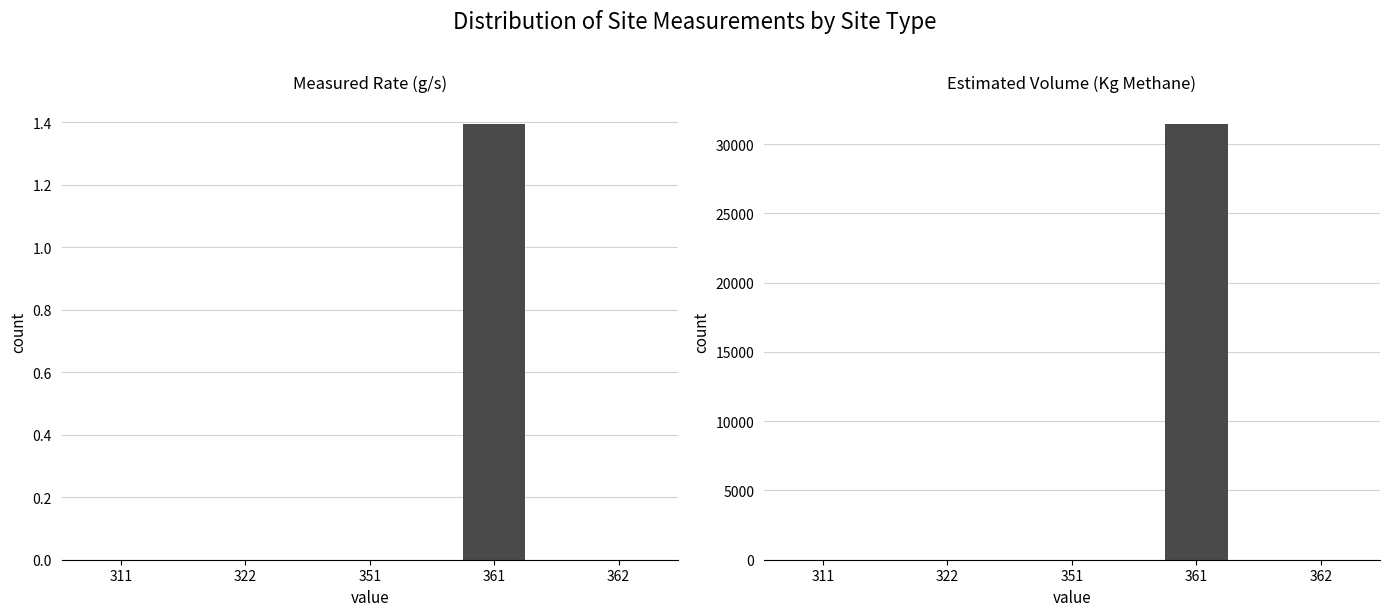

Where is Estimated Volume (Kg Methane) nearest to the value 15731?

311